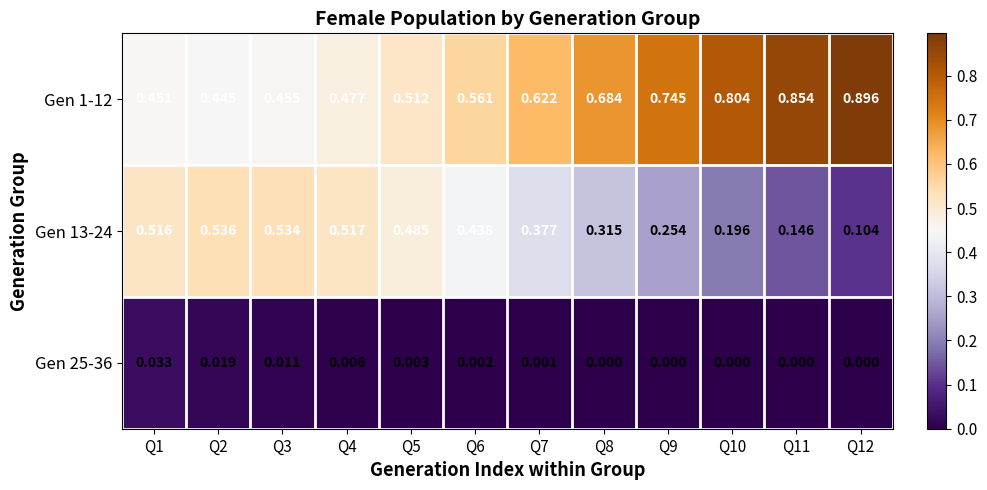

Is the value of Gen 13-24 at Q2 greater than the value of Gen 25-36 at Q6?

Yes